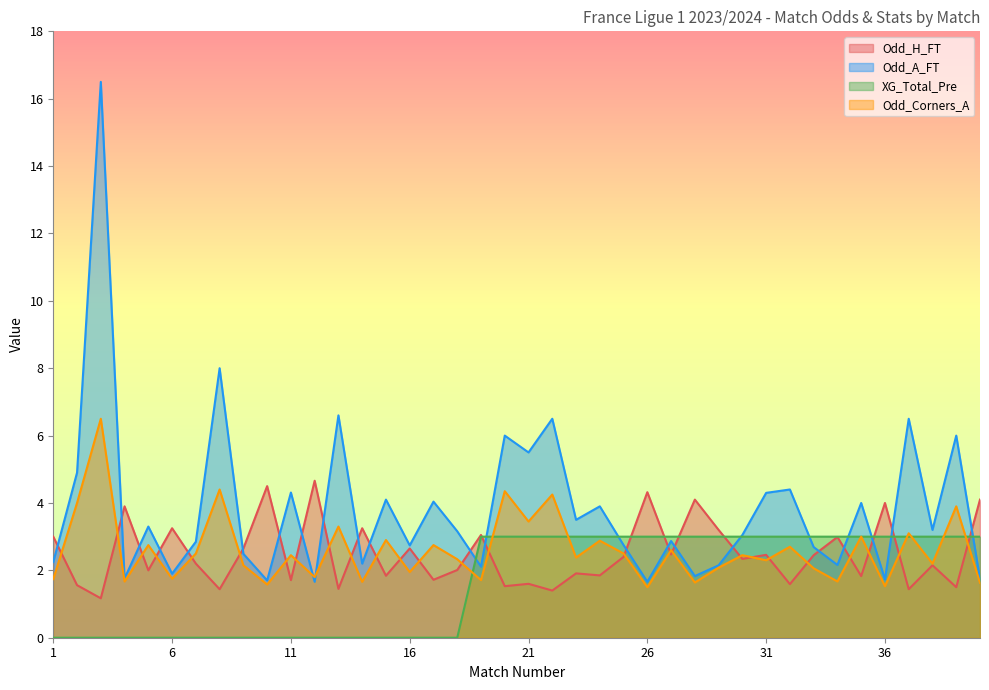

What is the average value of the Odd_A_FT series?

3.8